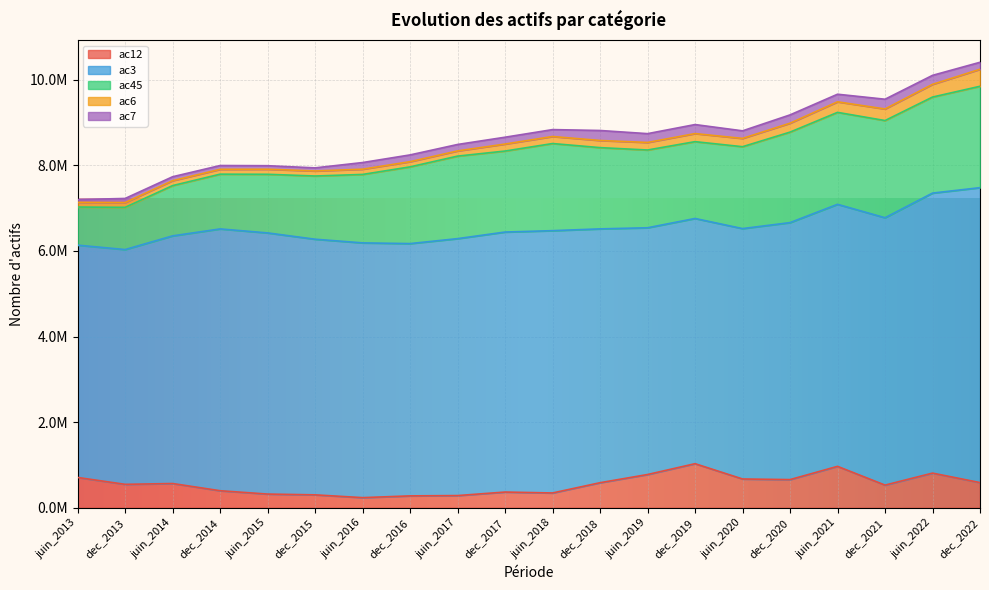

Is the value of ac7 at dec_2019 greater than the value of ac12 at dec_2021?

No